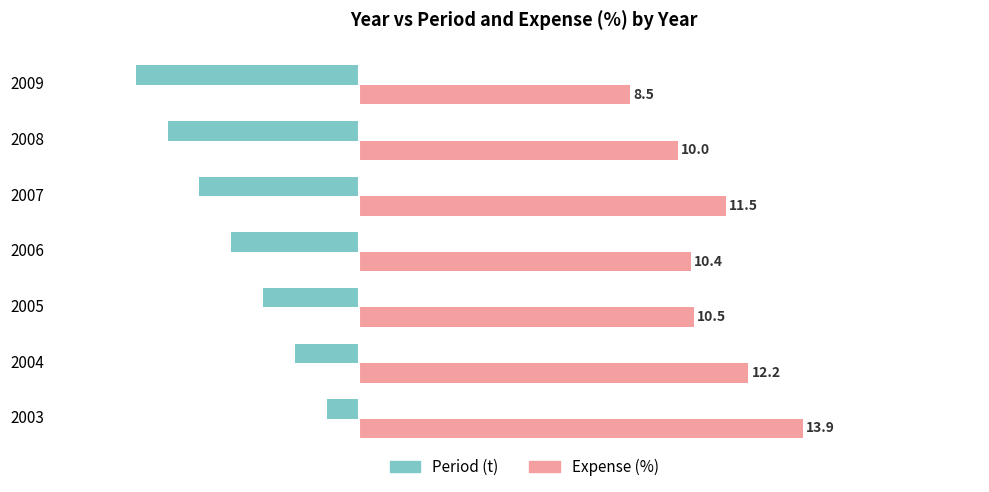

What is the total value across all series at 2008?

4.0